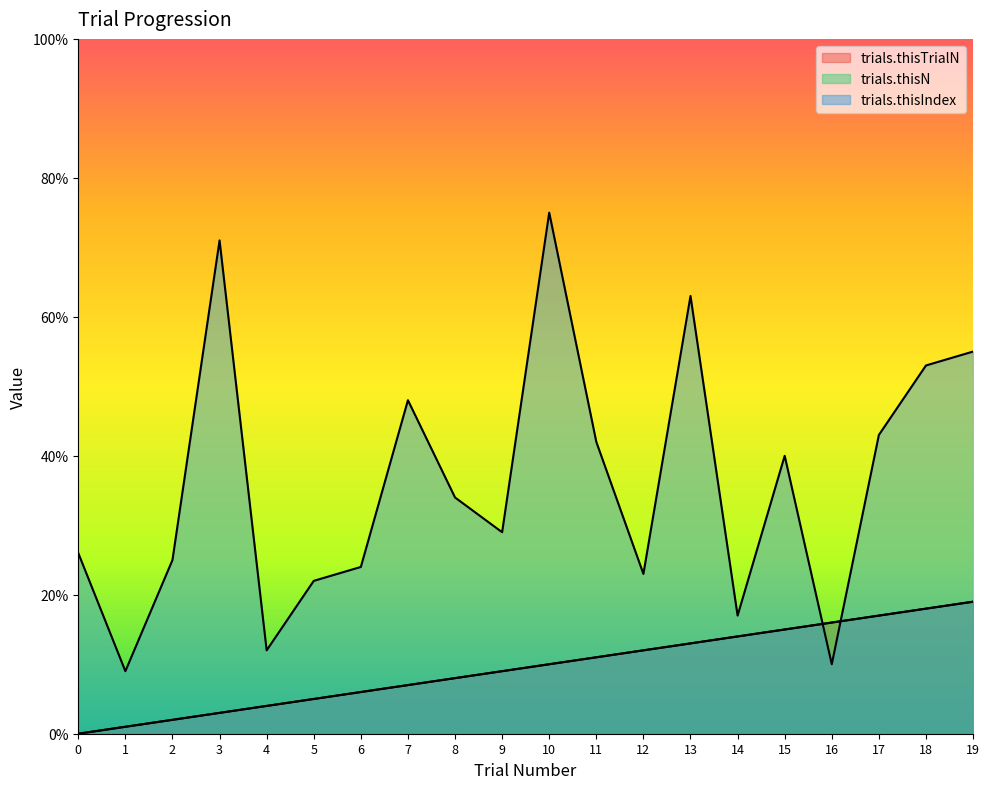

What is the value of the trials.thisTrialN point at the 16th from the left?

15